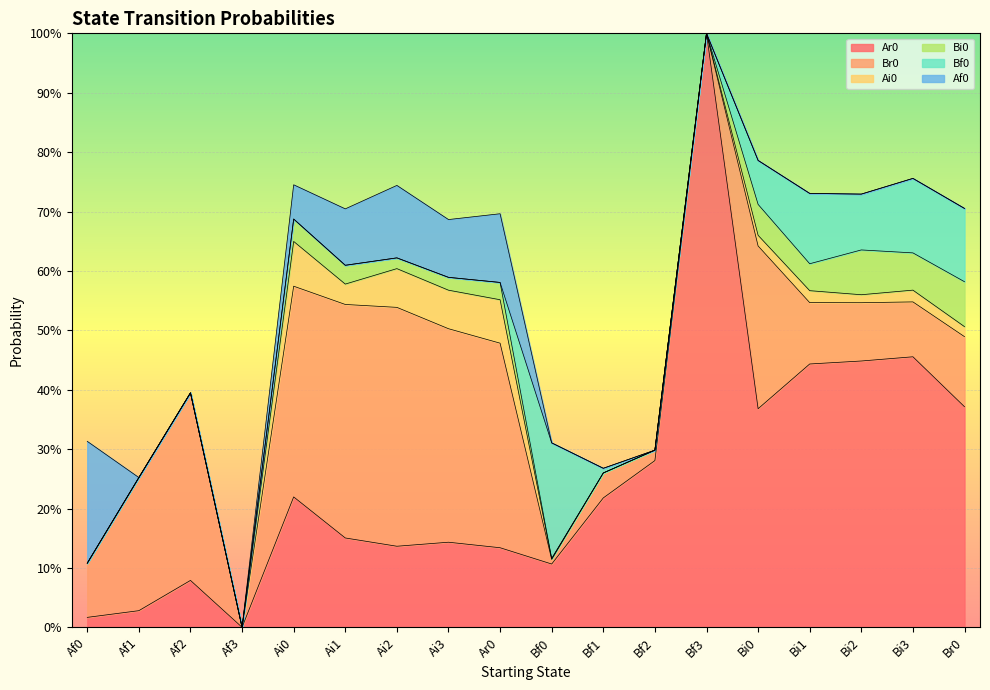

What is the maximum value shown in the chart?

1.0